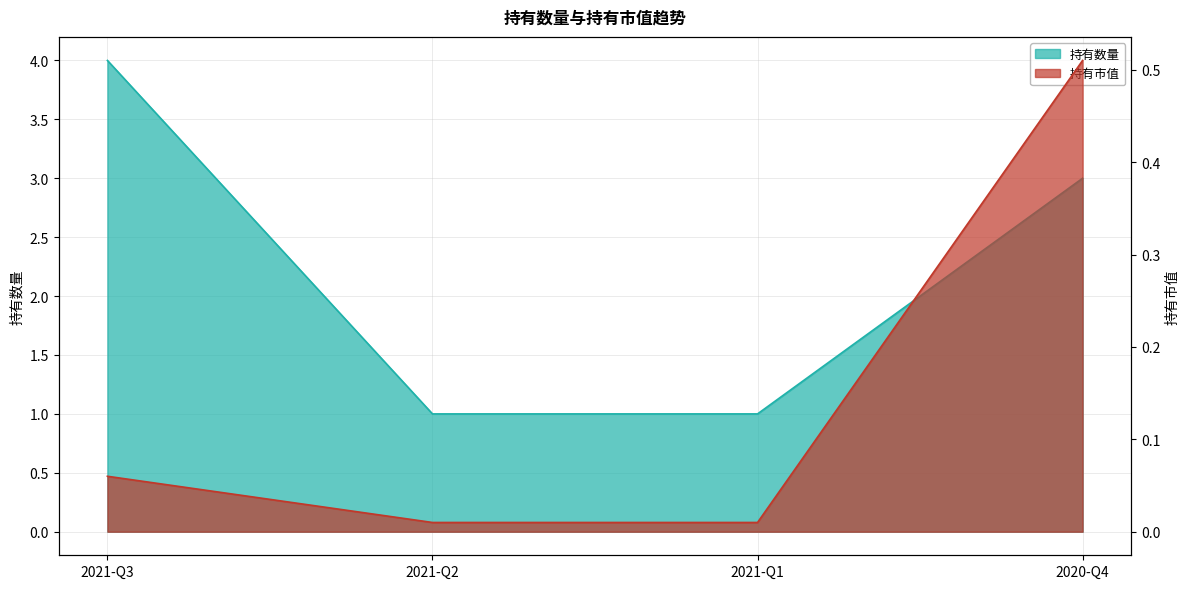

Which series has the widest spread of values?

持有数量